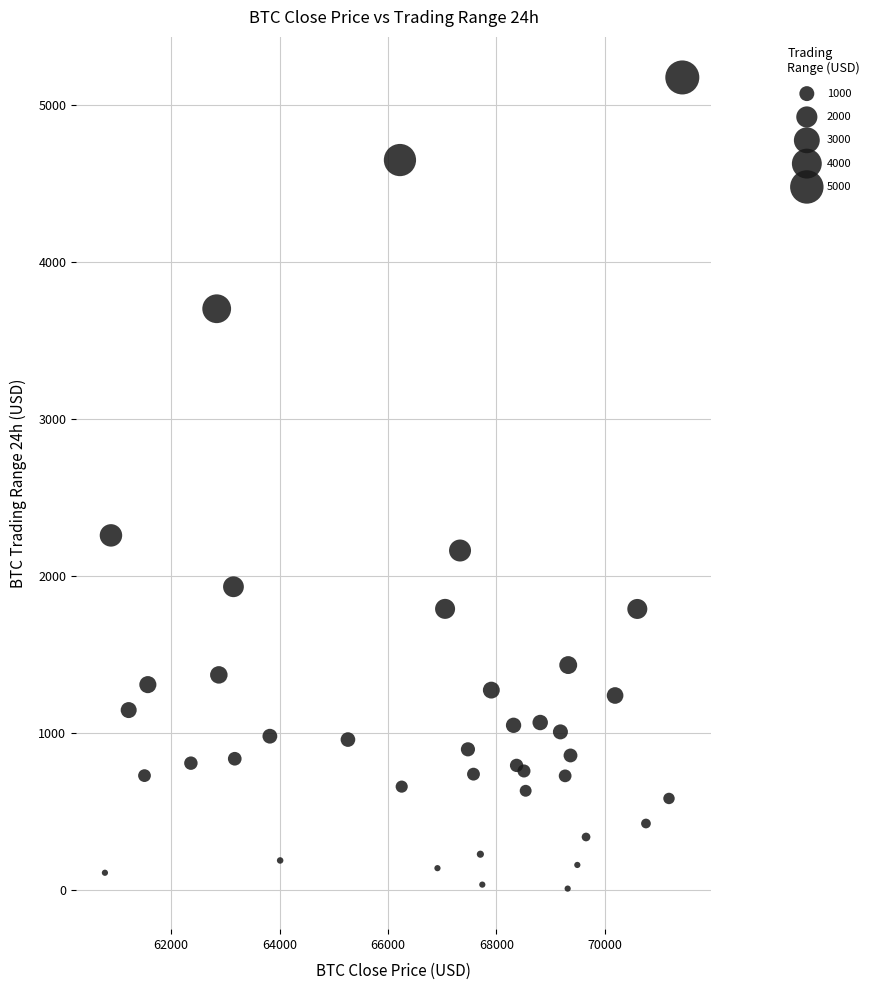

What is the range of Y values (max minus min)?

5167.3